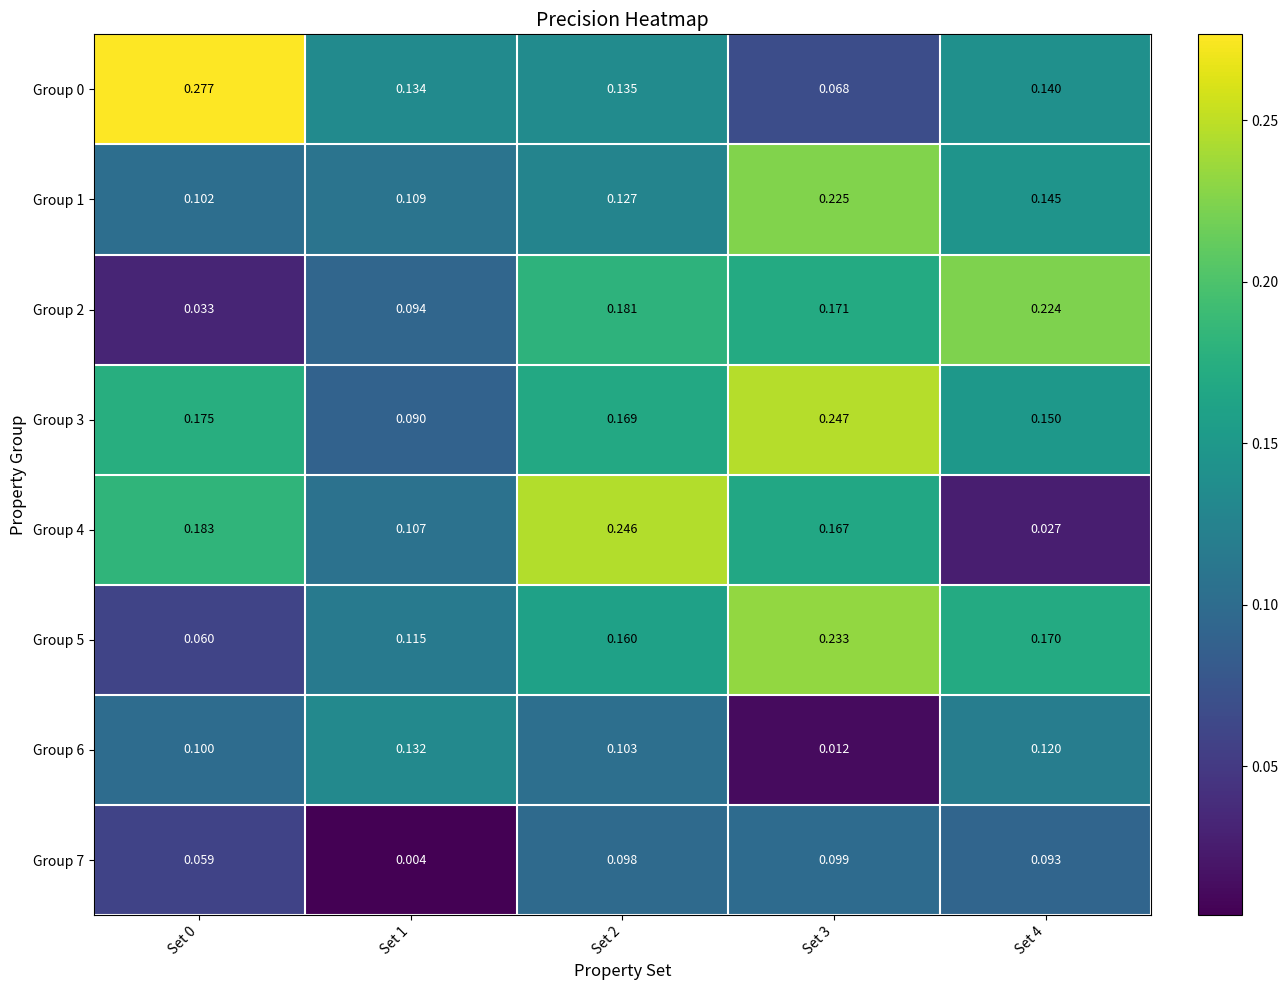

Which series has the largest range (max minus min)?

Group 4